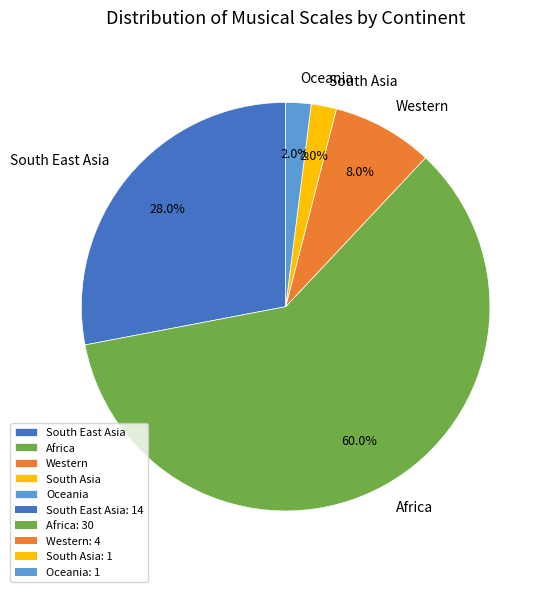

Between South Asia and South East Asia, which is larger?

South East Asia